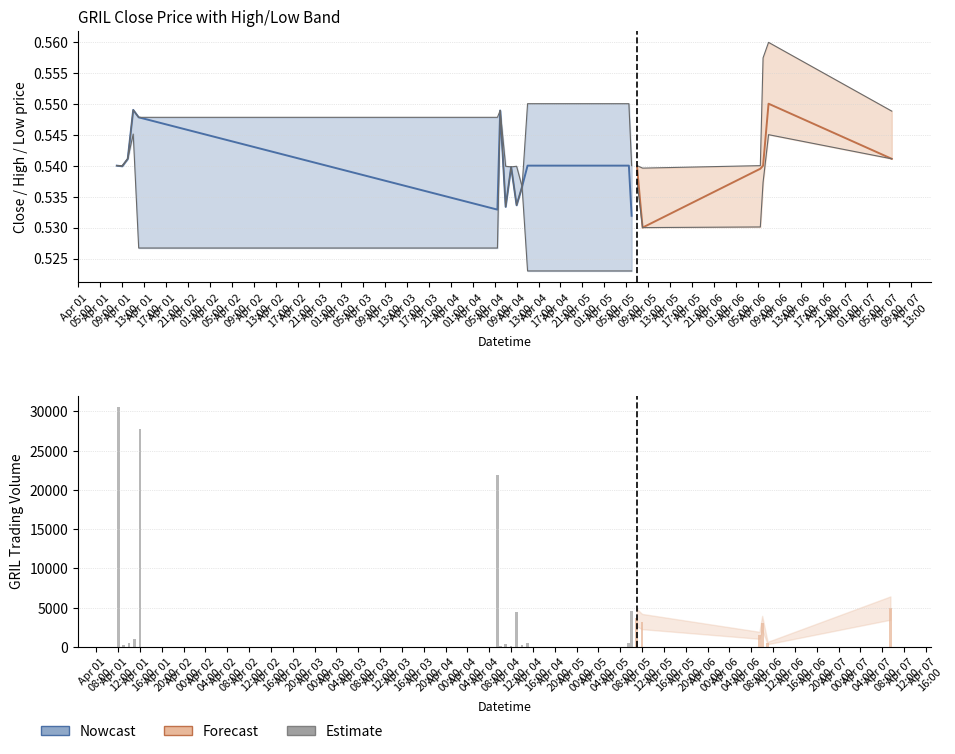

What position from the left is 14?

15